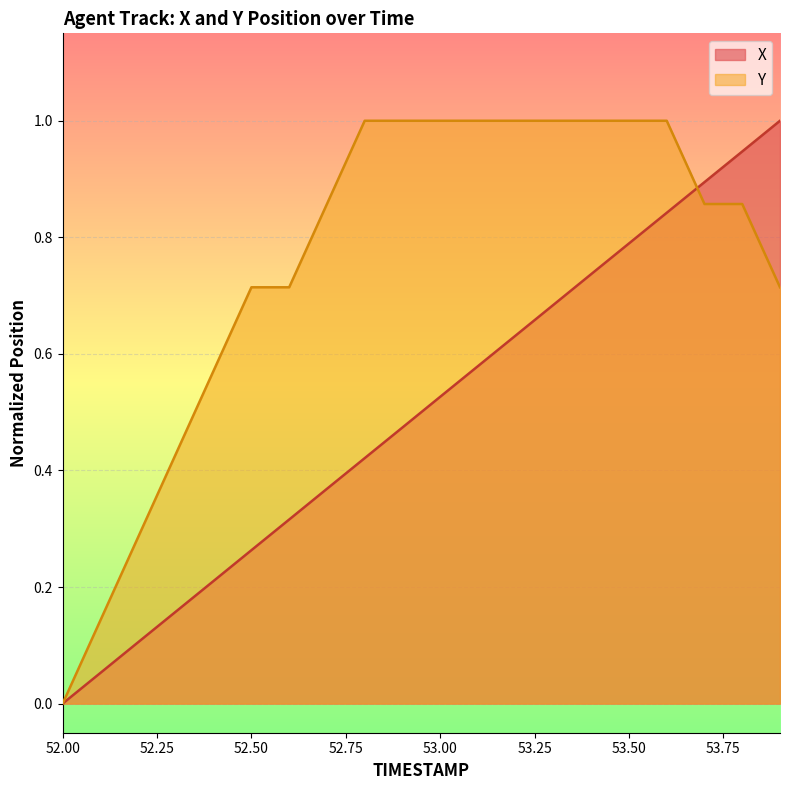

Rank the series by their average value, from lowest to highest.

X, Y